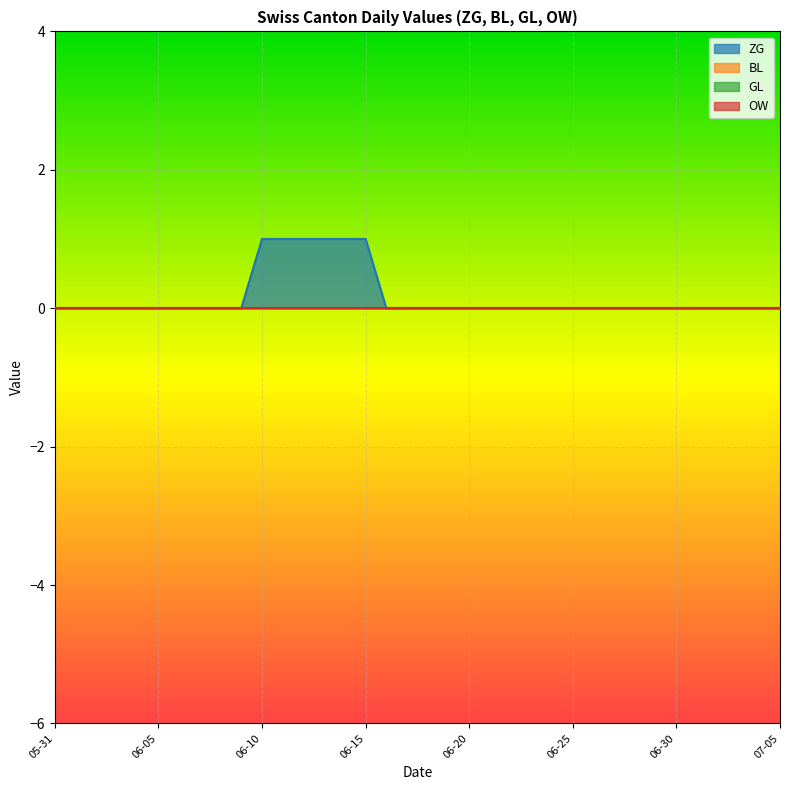

At which category is the sum across all series the highest?

2020-06-10